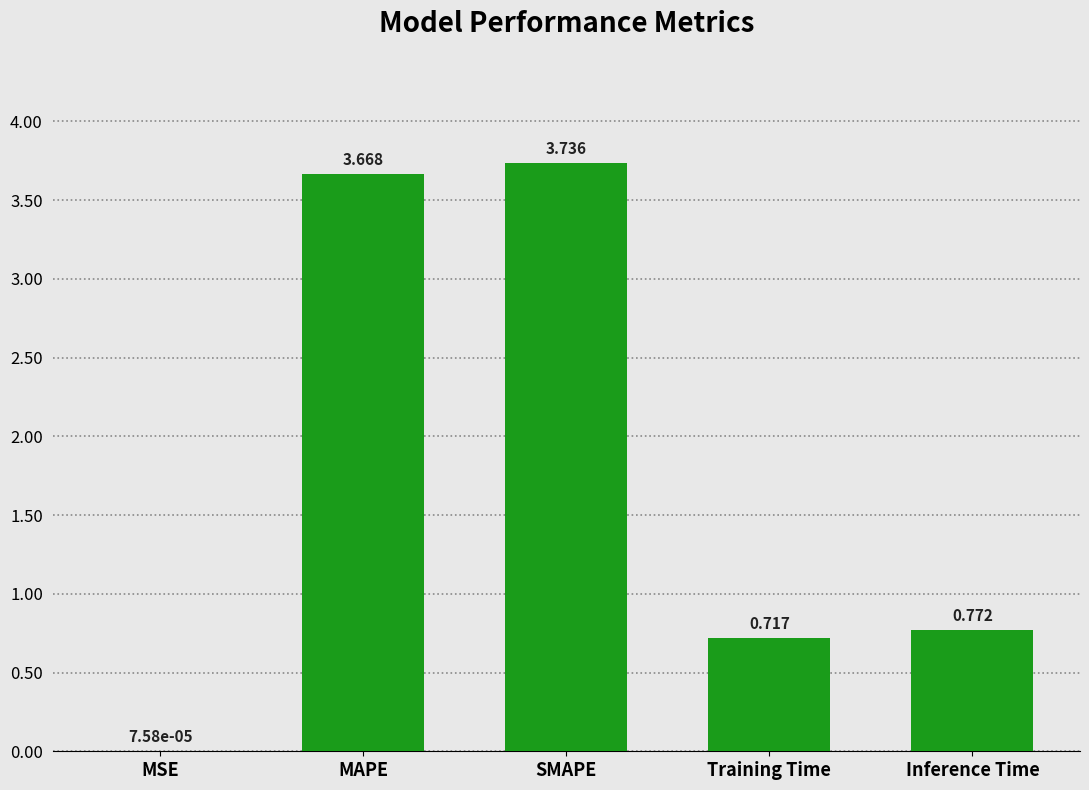

What is the change in value from MAPE to Inference Time?

-2.9